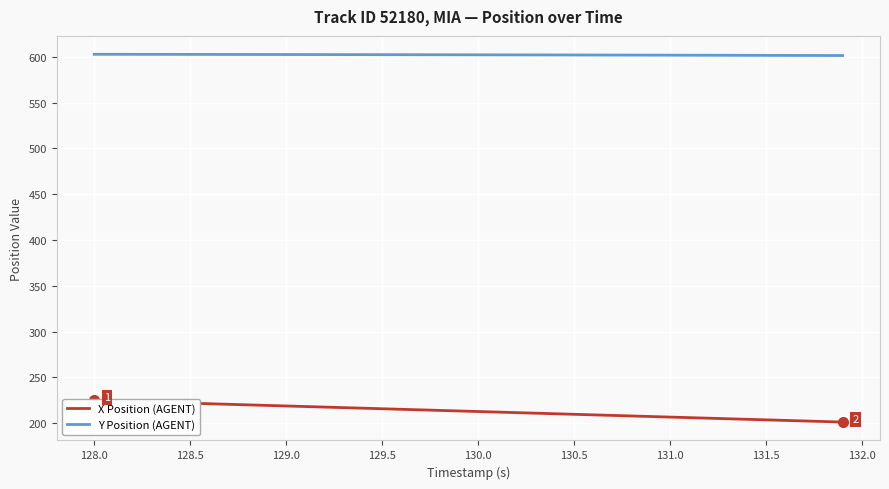

What is the minimum value for Y Position (AGENT)?

601.3